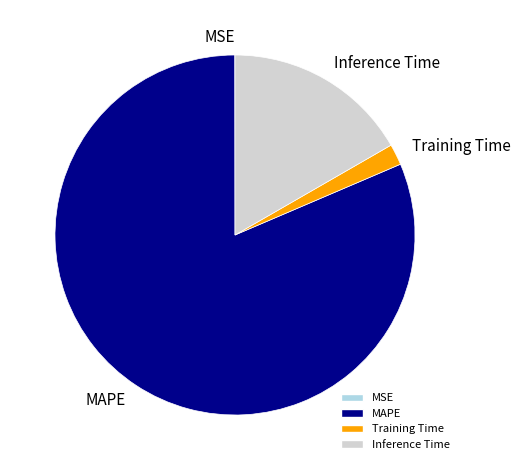

Combined, do MAPE and Inference Time account for over 50%?

Yes